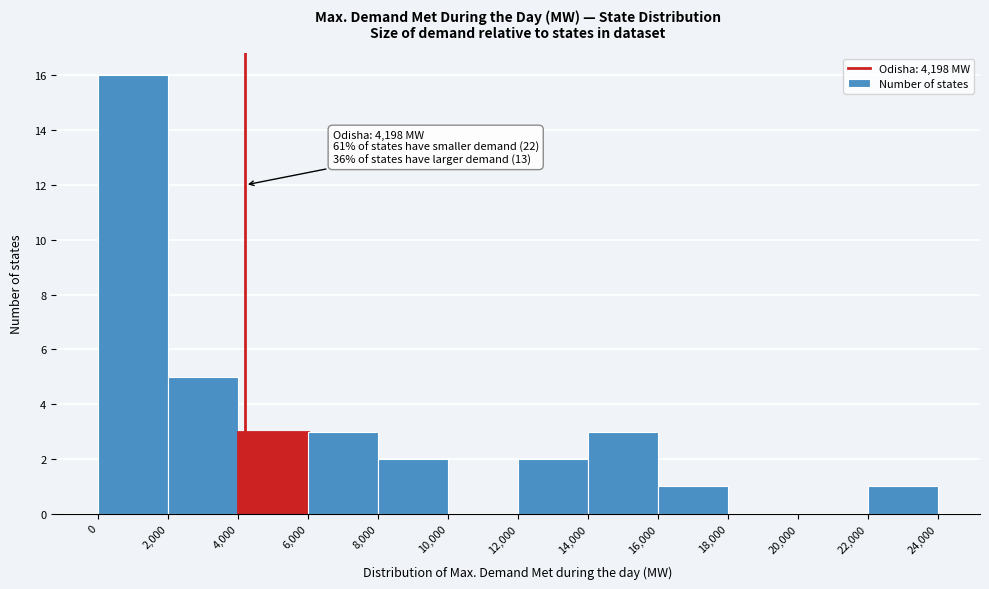

Which range on the x-axis has the tallest bar?

0 to 2,000